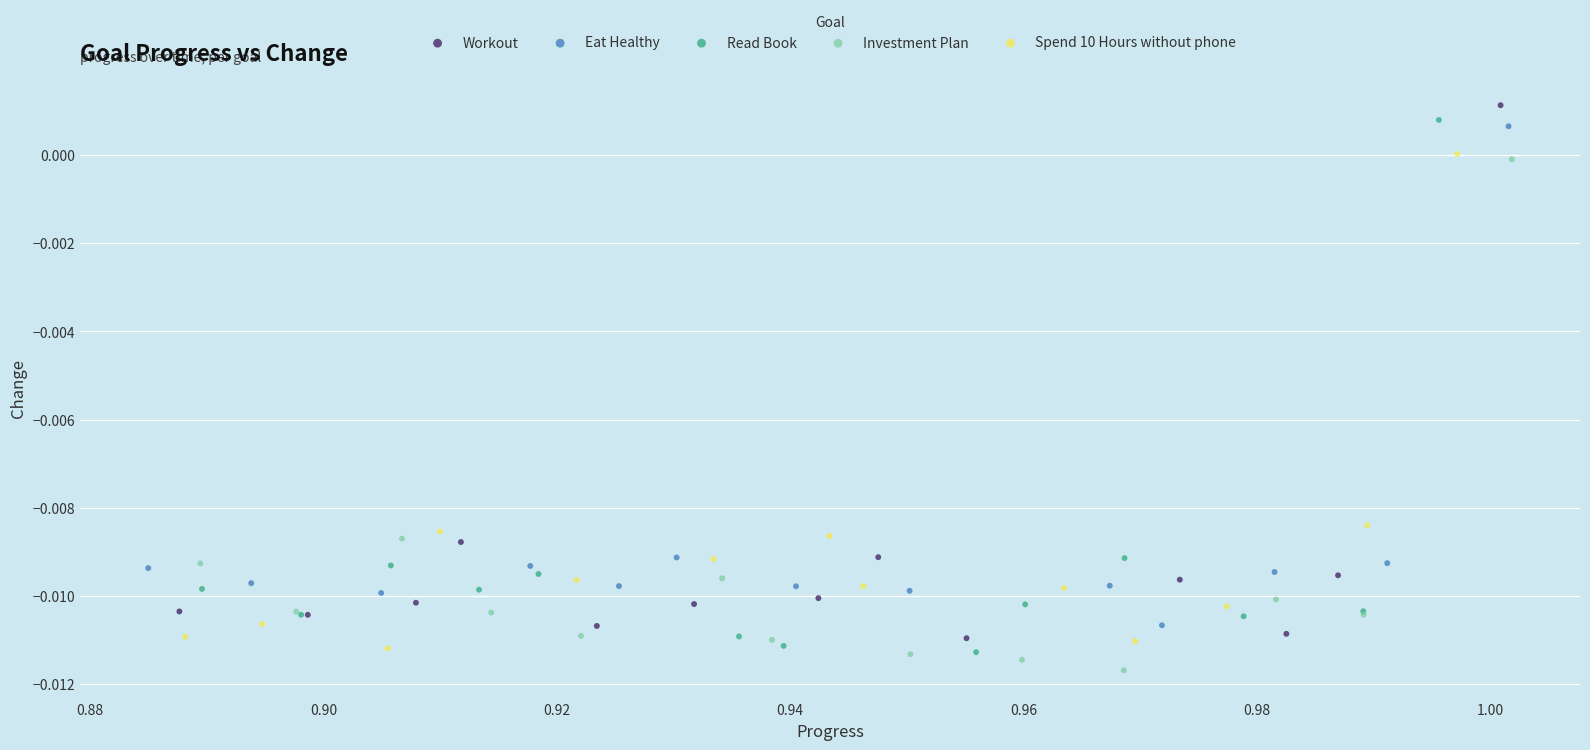

Which series reaches the minimum Y coordinate?

Investment Plan